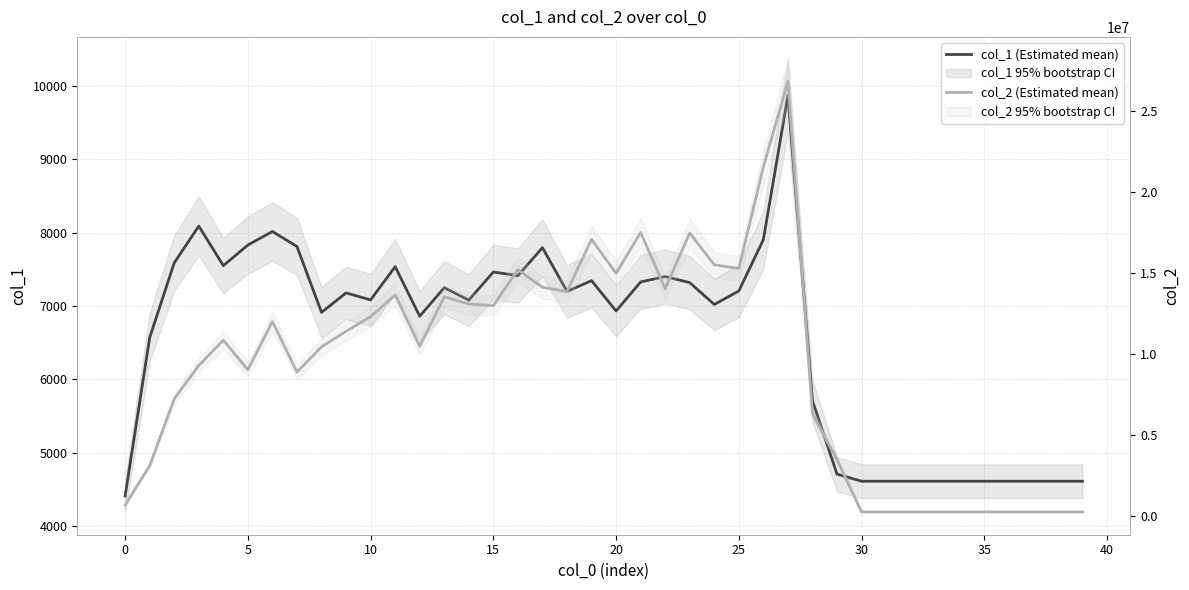

List the series in order of their overall mean, lowest first.

col_1 (Estimated mean), col_2 (Estimated mean)